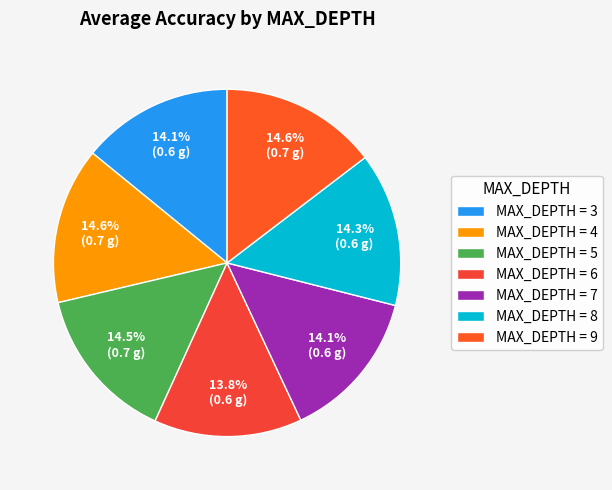

To the nearest percent, what is the difference between the largest and smallest slice percentages?

1%